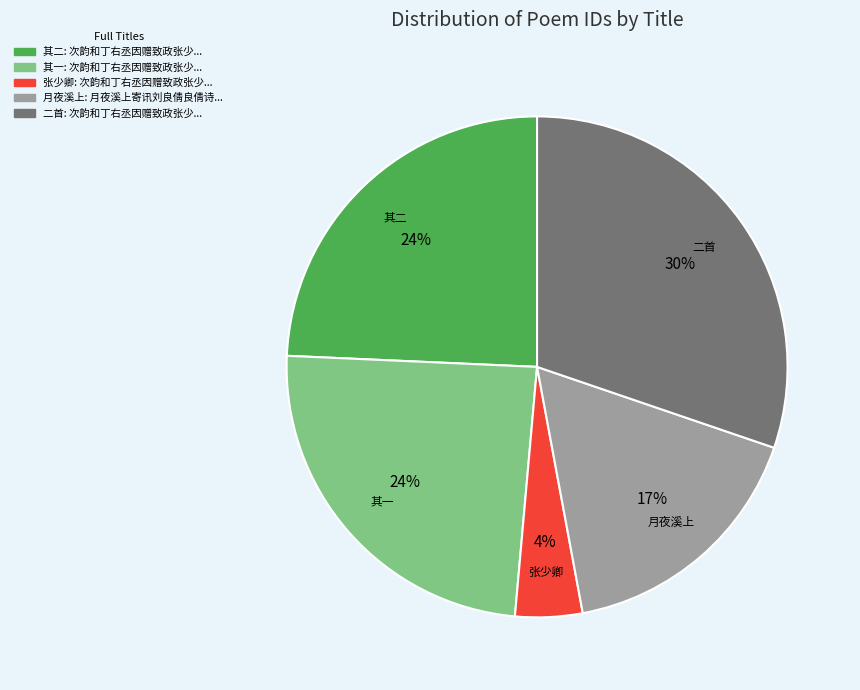

Is there any slice that represents more than half of the pie?

No